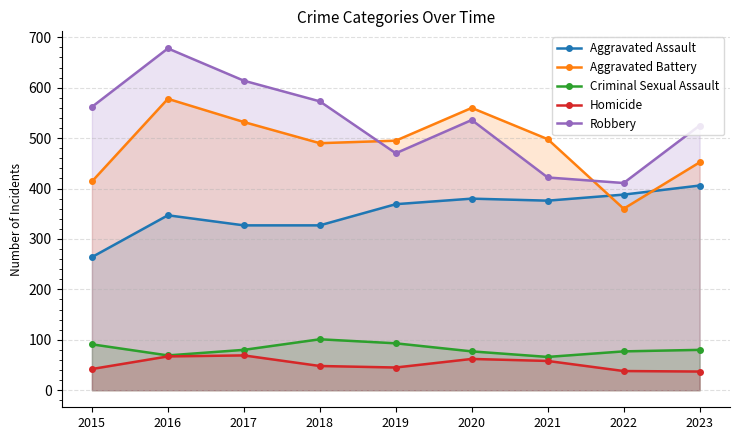

The Aggravated Assault series shows 347 at 2016. True or false?

True